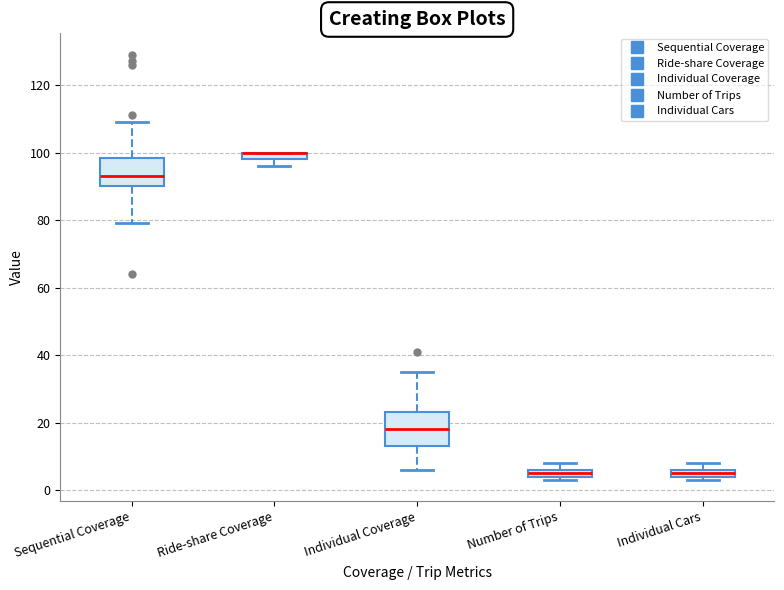

Comparing the boxes themselves (not the whiskers), which one is the tallest?

Individual Coverage